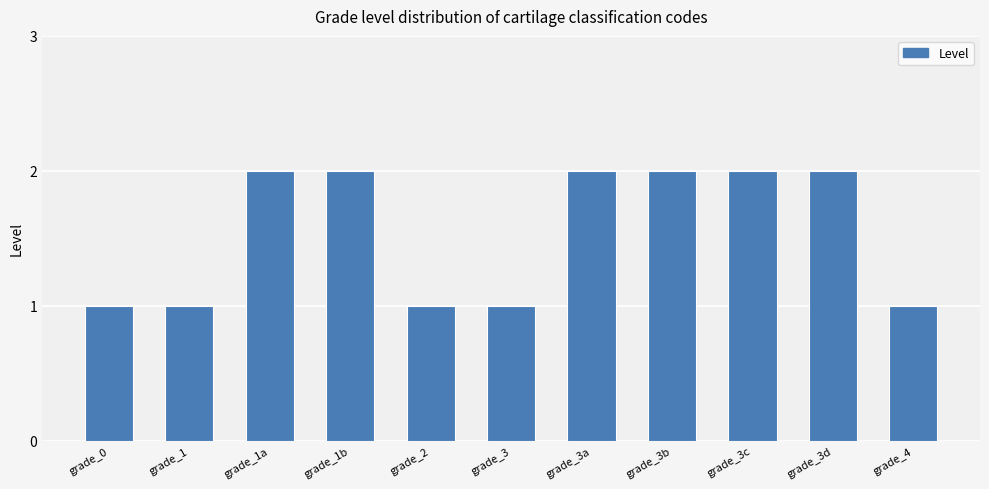

The chart shows a value of 2 at grade_1b. True or false?

True